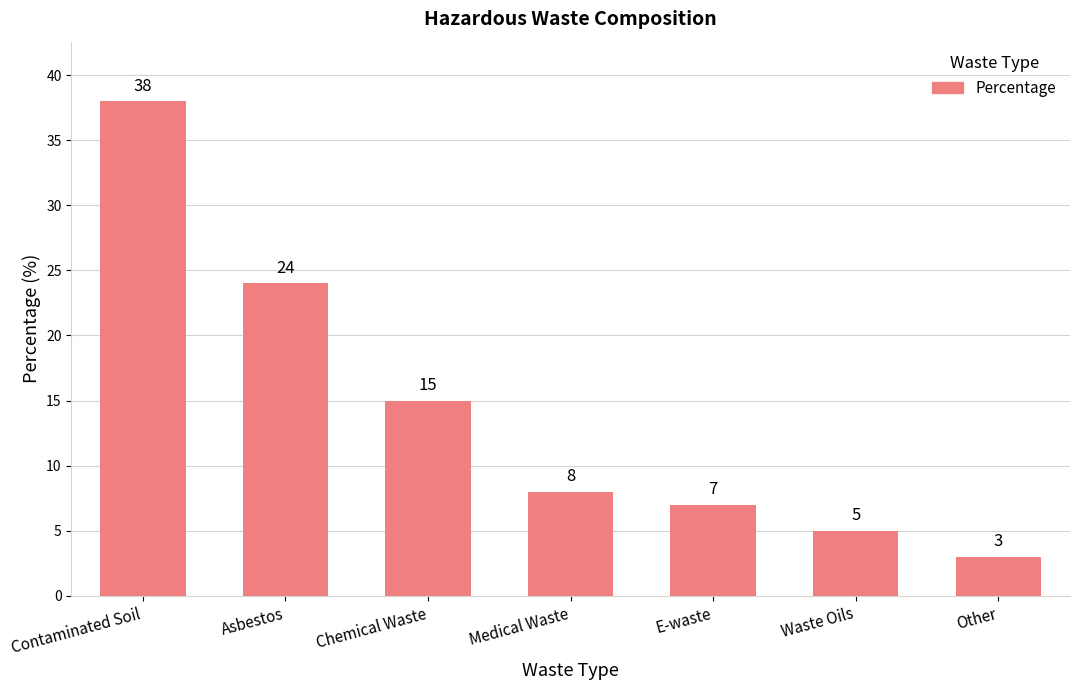

What is the label of the 5th bar from the left?

E-waste